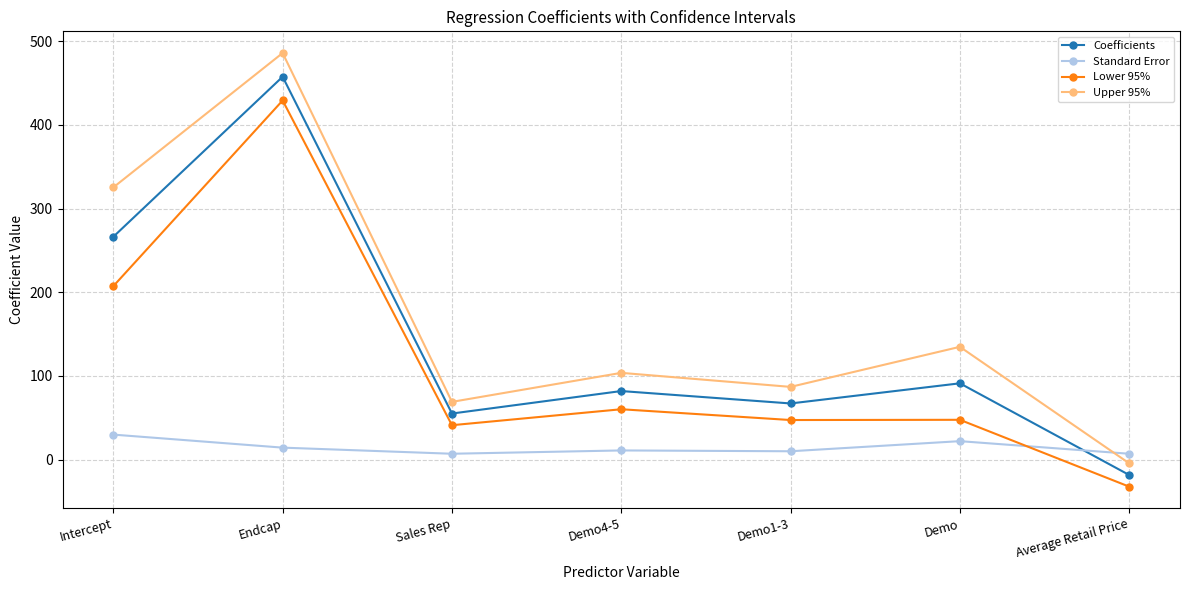

True or false: Coefficients and Upper 95% cross at least once.

False